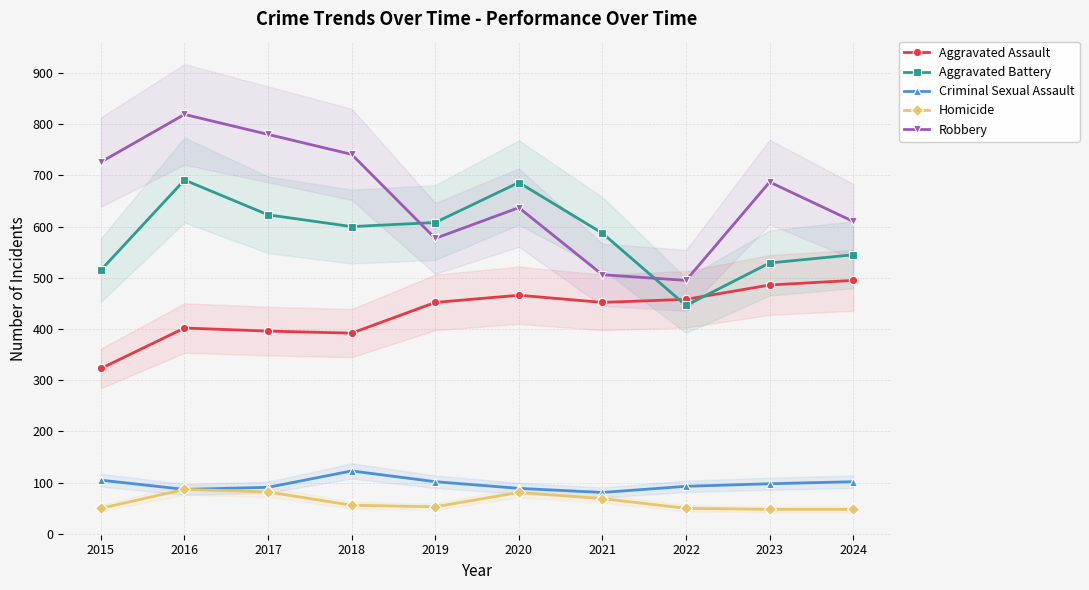

What is the average value of the Aggravated Battery series?

583